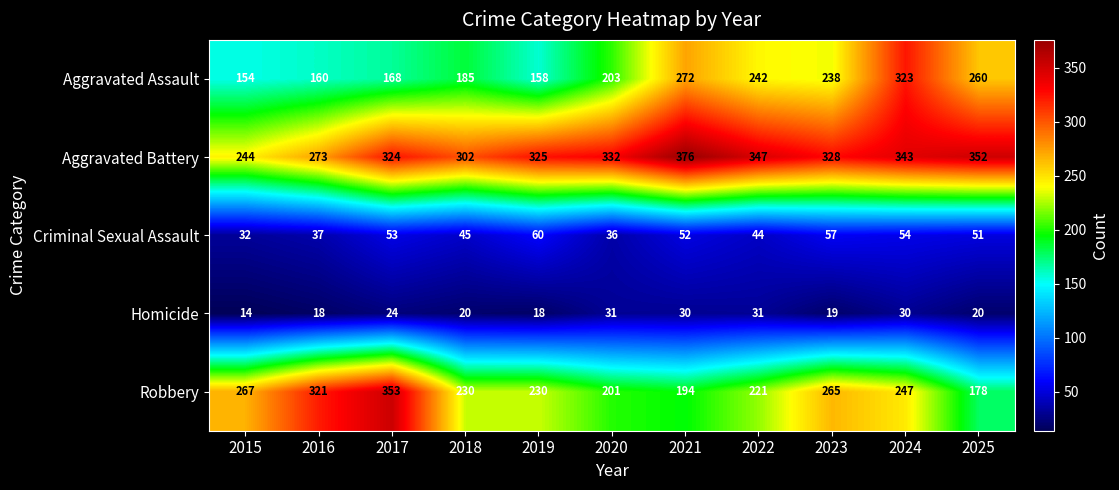

Rank the series at 2017 from highest to lowest value.

Robbery, Aggravated Battery, Aggravated Assault, Criminal Sexual Assault, Homicide